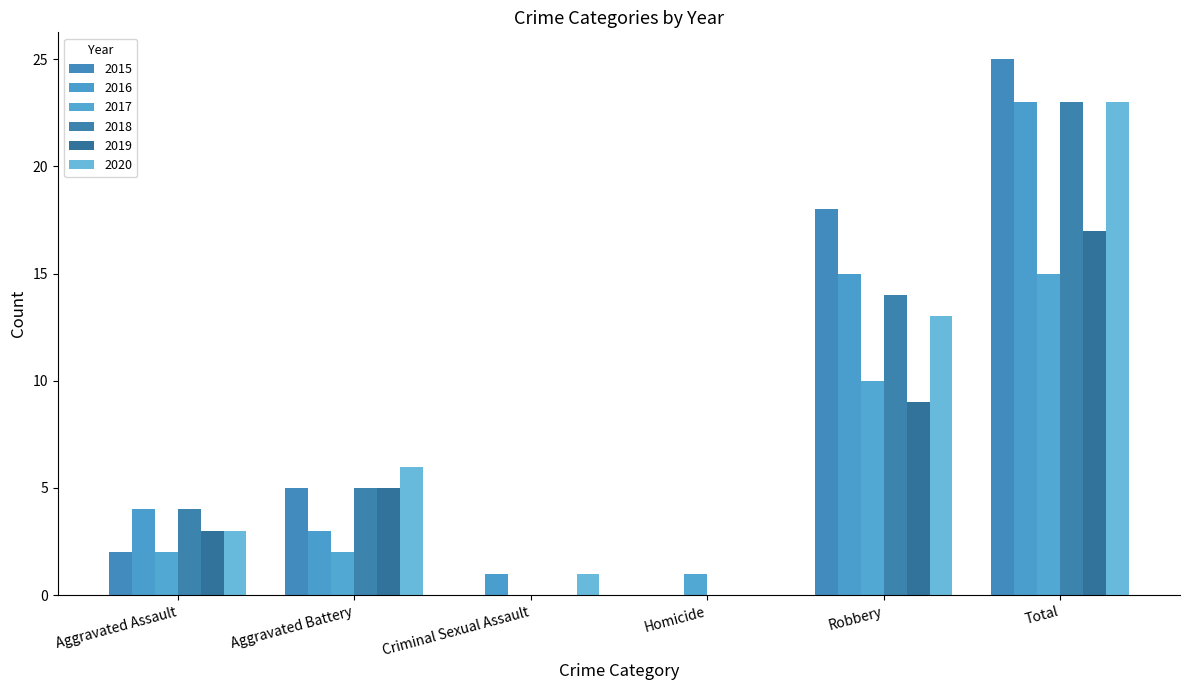

Are the bars horizontal?

No